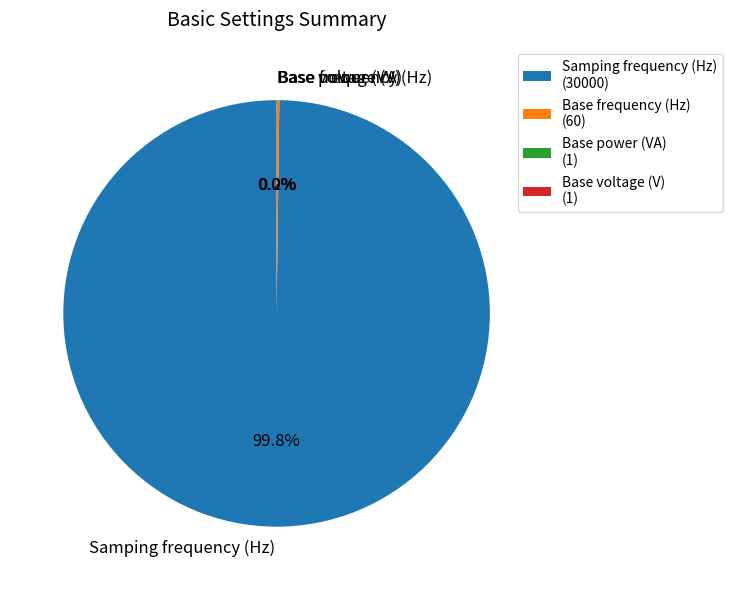

What is the largest slice in the pie chart?

Samping frequency (Hz)